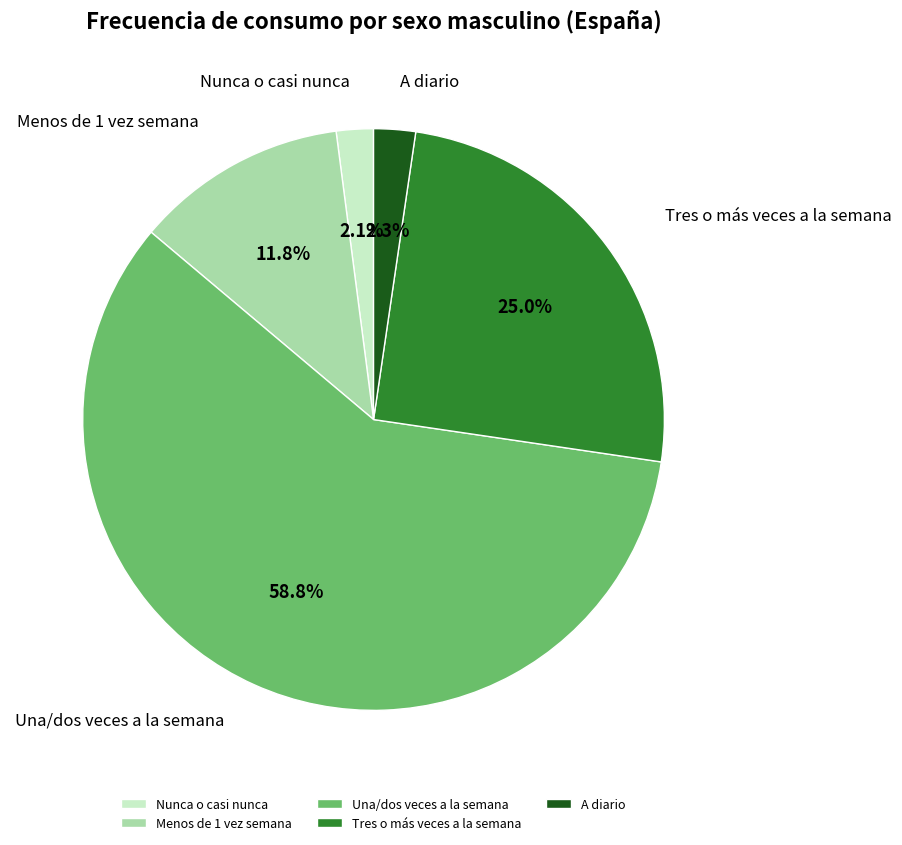

To the nearest percent, what is the combined percentage of Menos de 1 vez semana and Una/dos veces a la semana?

71%